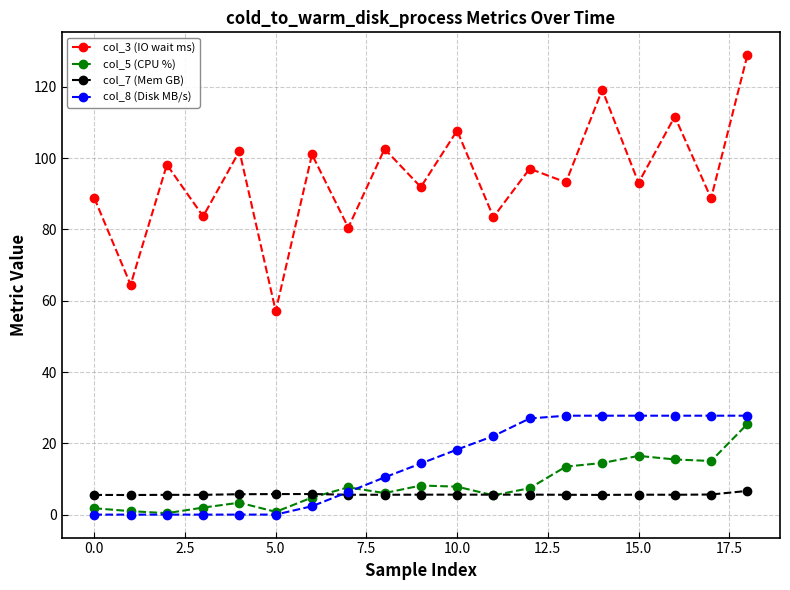

At how many categories does at least one series exceed 43?

19